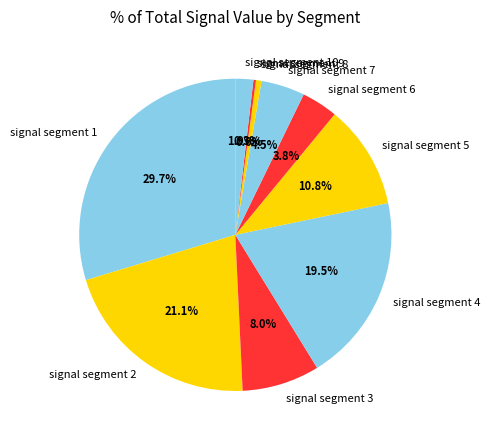

What portion of the pie excludes signal segment 8?

99.4%